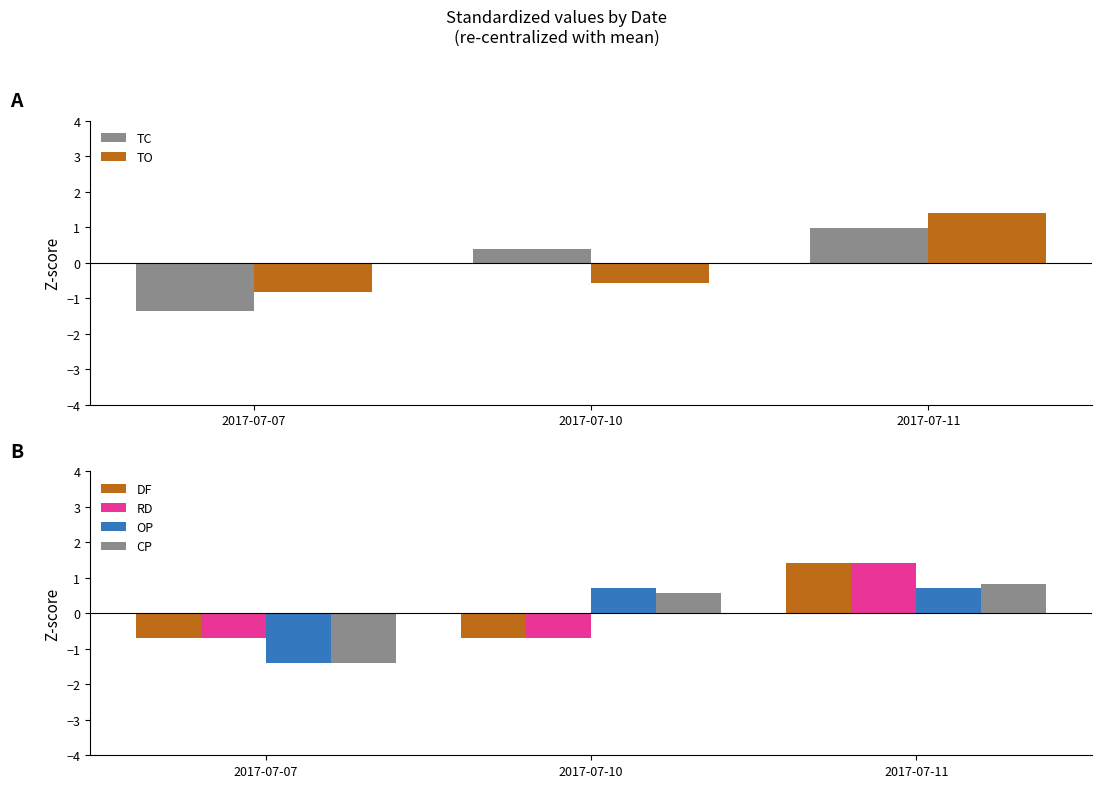

Which series has the largest total across all categories?

RD